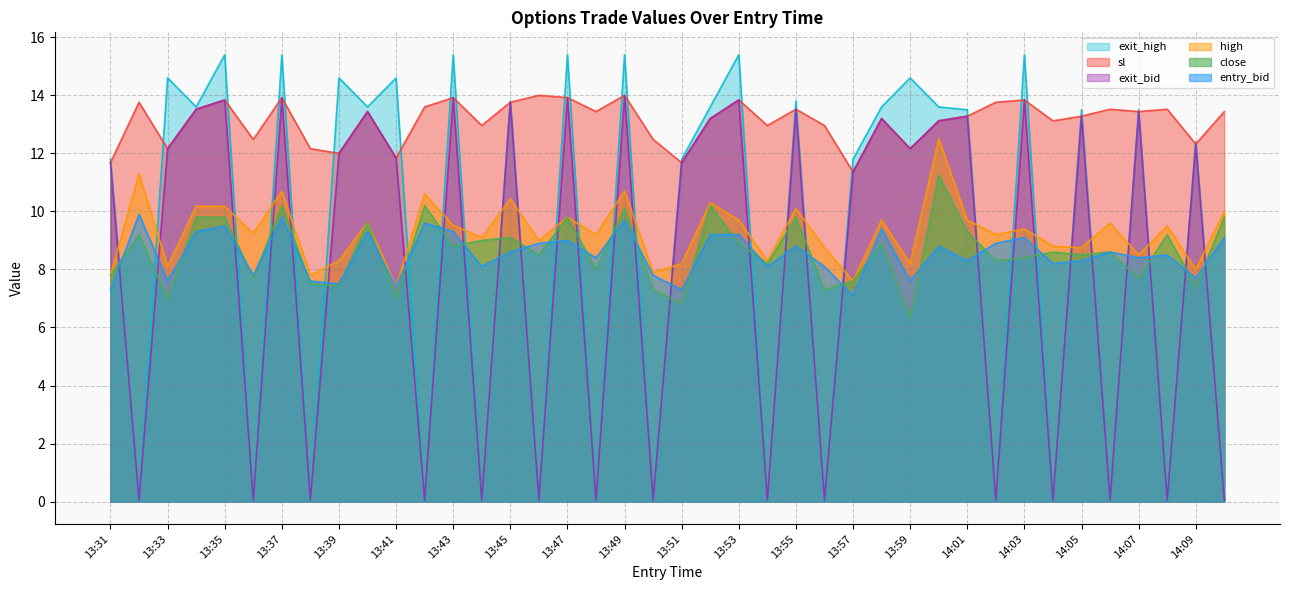

True or false: entry_bid and exit_bid intersect in this chart.

True